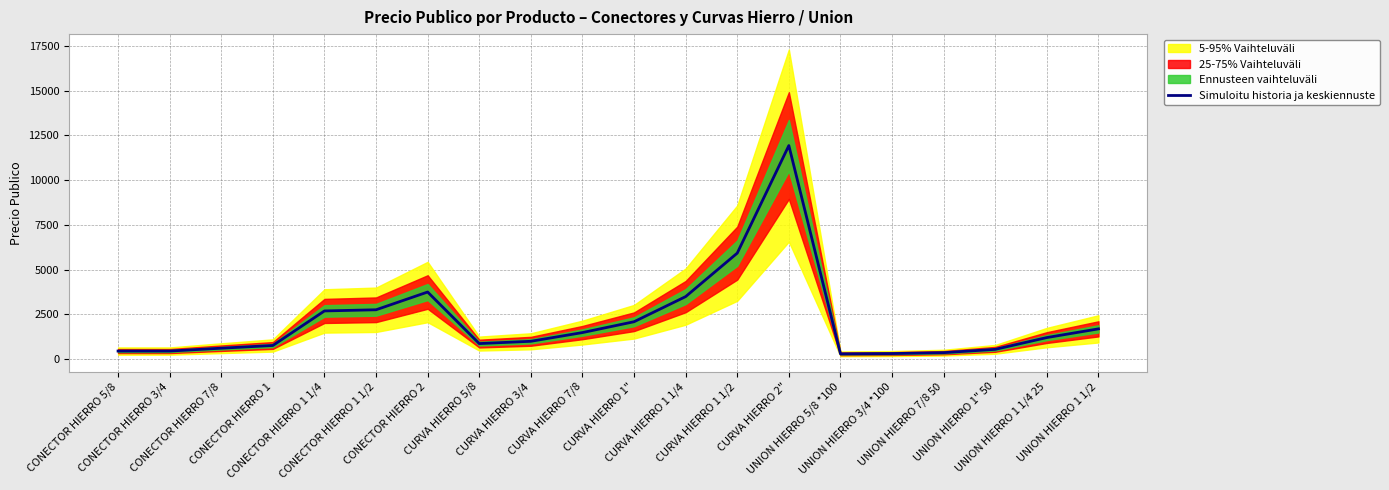

Which has a higher value, UNION HIERRO 1" 50 or UNION HIERRO 5/8 *100?

UNION HIERRO 1" 50